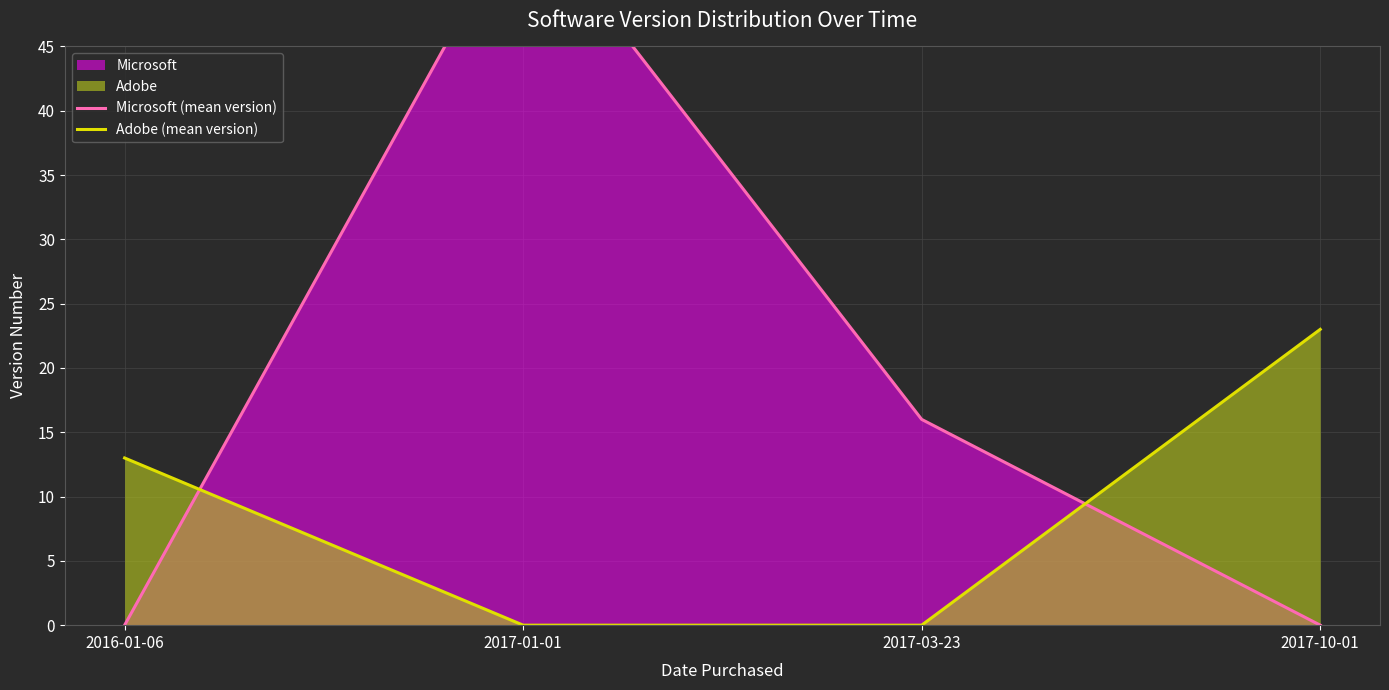

How many Adobe (mean version) values are between 0 and 23?

4